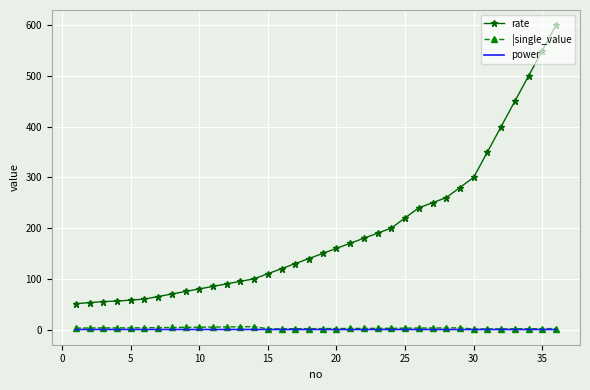

Which series has the widest spread of values?

rate